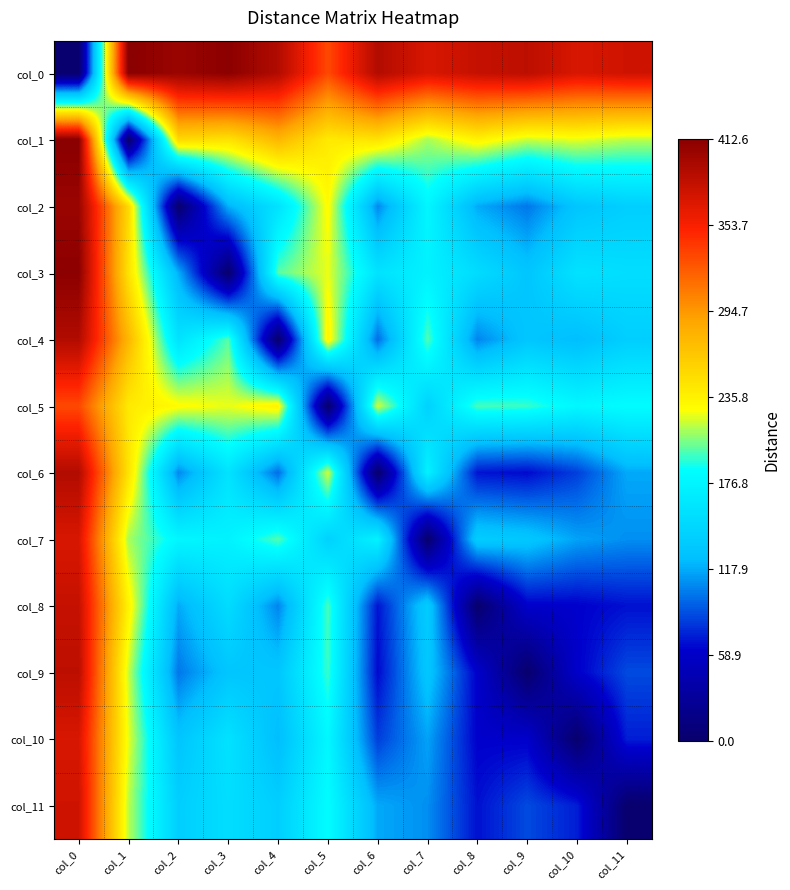

At which category is the sum across all series the highest?

col_0